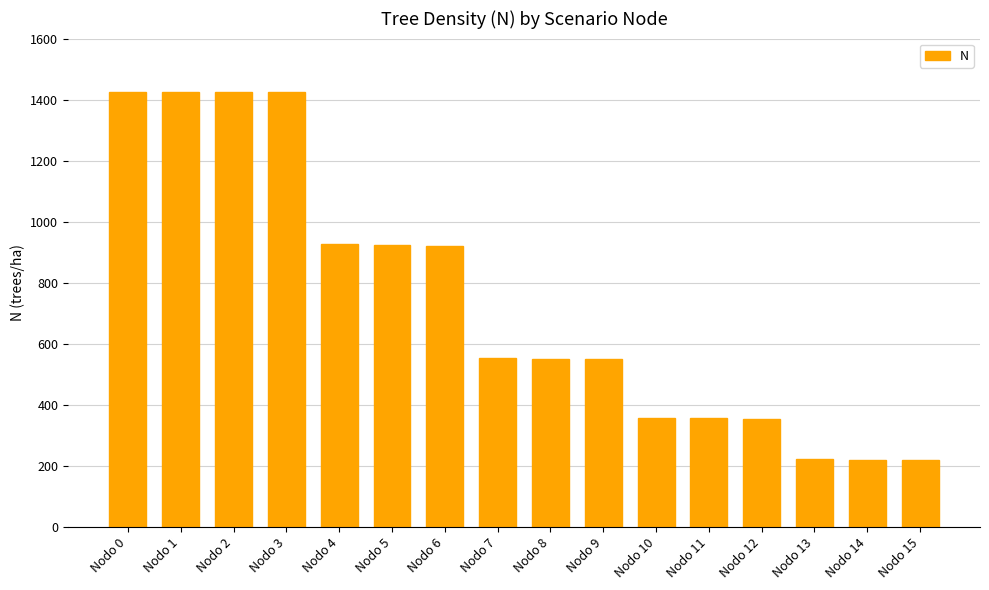

Count the number of data series in this chart.

1